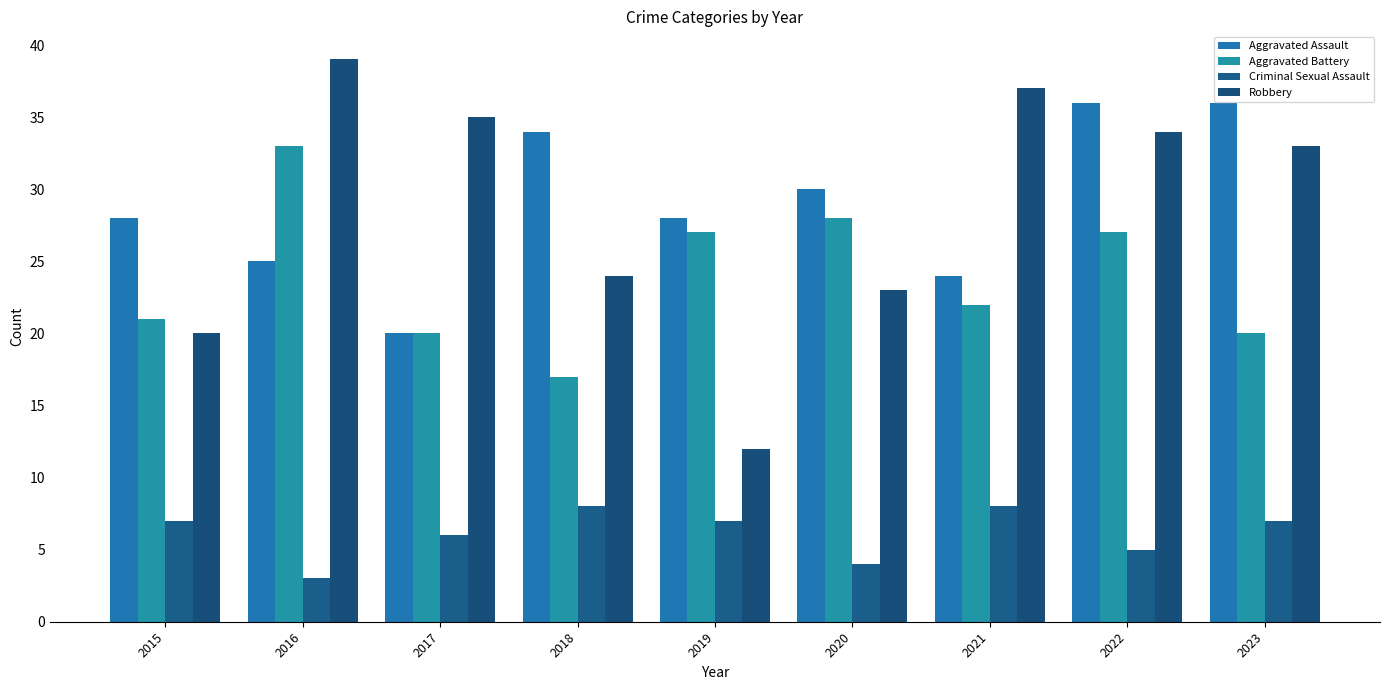

What is the difference between the second highest and minimum values in the Aggravated Battery series?

11